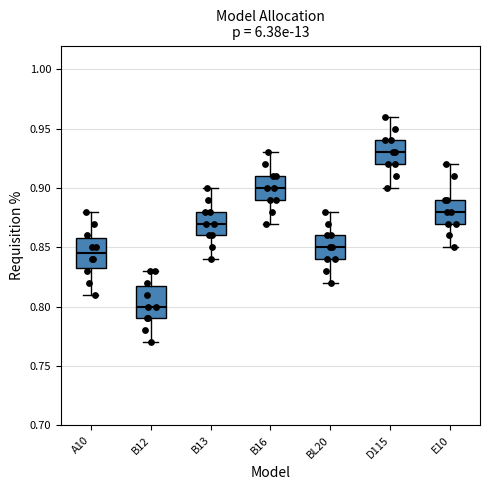

Reading left to right, read every box against the y-axis: the position of its median line, the range the box covers, and the ends of its whiskers. The values are not printed on the chart, so give them approximately, as read against the axis.

A10: median 0.845, box 0.835 to 0.860, whiskers 0.810 to 0.880
B12: median 0.800, box 0.790 to 0.820, whiskers 0.770 to 0.830
B13: median 0.870, box 0.860 to 0.880, whiskers 0.840 to 0.900
B16: median 0.900, box 0.890 to 0.910, whiskers 0.870 to 0.930
BL20: median 0.850, box 0.840 to 0.860, whiskers 0.820 to 0.880
D115: median 0.930, box 0.920 to 0.940, whiskers 0.900 to 0.960
E10: median 0.880, box 0.870 to 0.890, whiskers 0.850 to 0.920